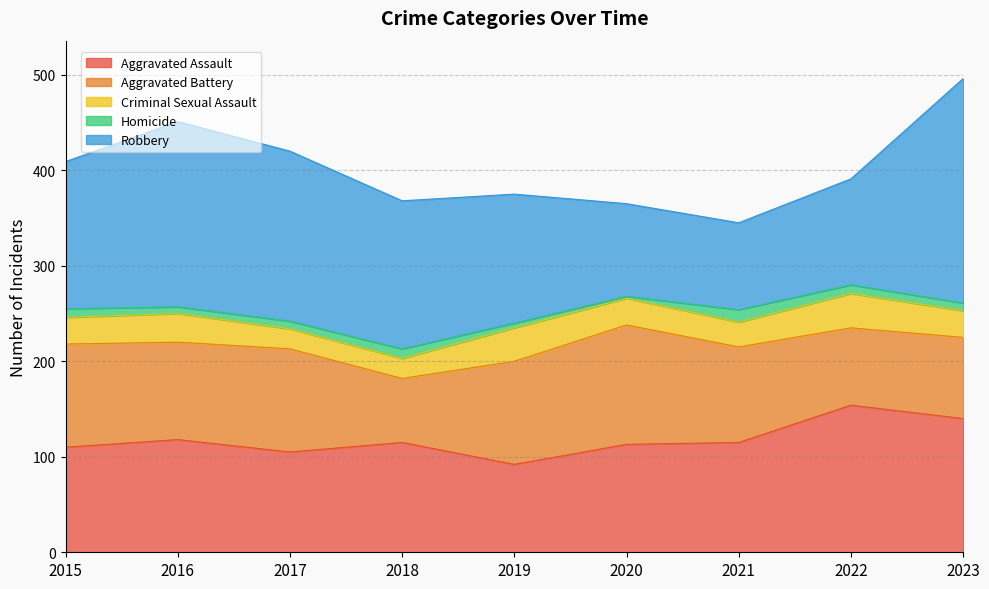

What is the lowest value of the Aggravated Assault series?

92